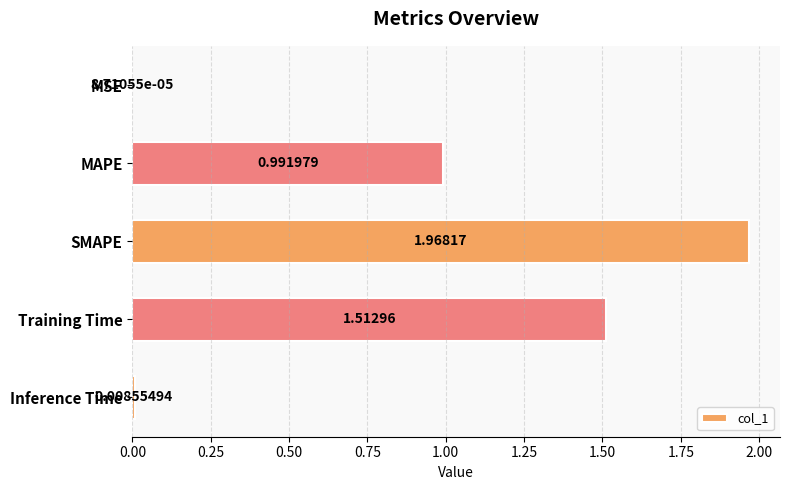

Where is the data nearest to the value 0?

MSE